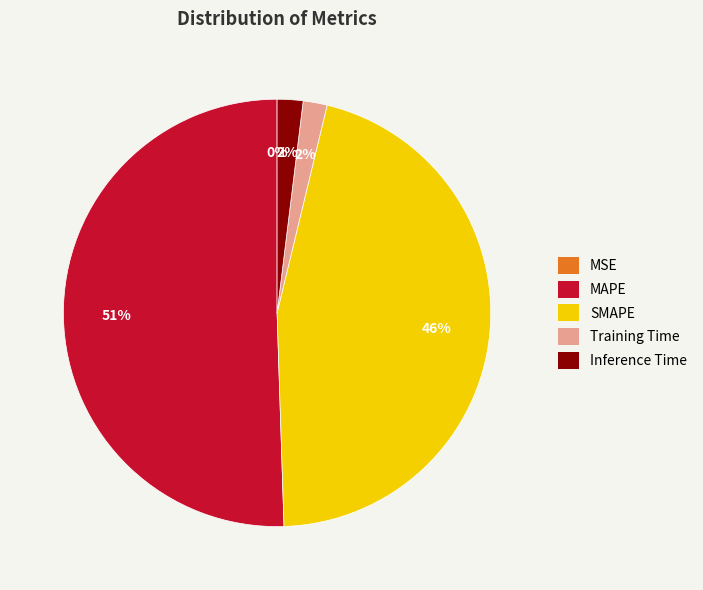

To the nearest percent, what is the difference between the MAPE and Training Time slice percentages?

49%